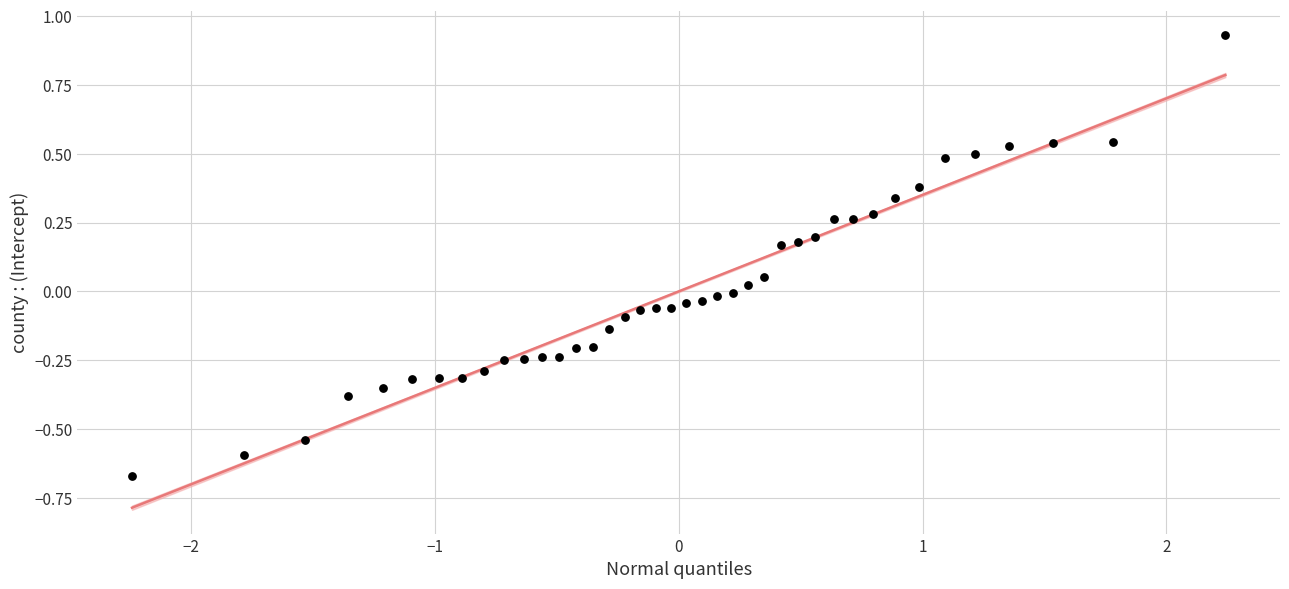

What is the range of X values (max minus min)?

4.5